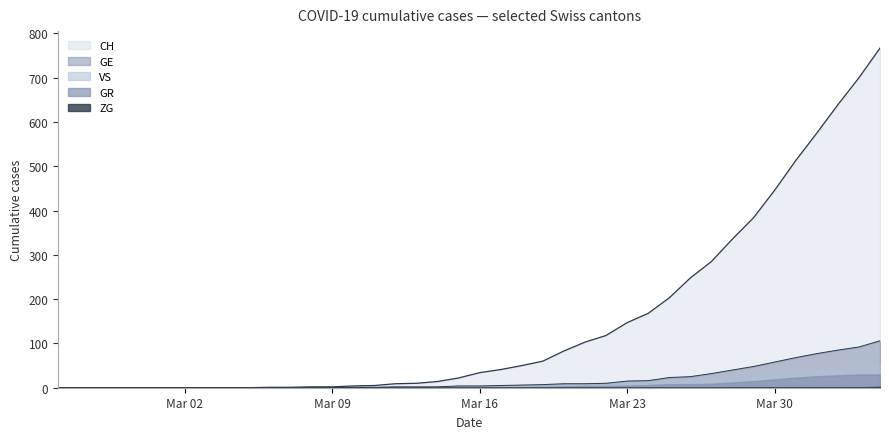

At how many categories does at least one series exceed 404?

6